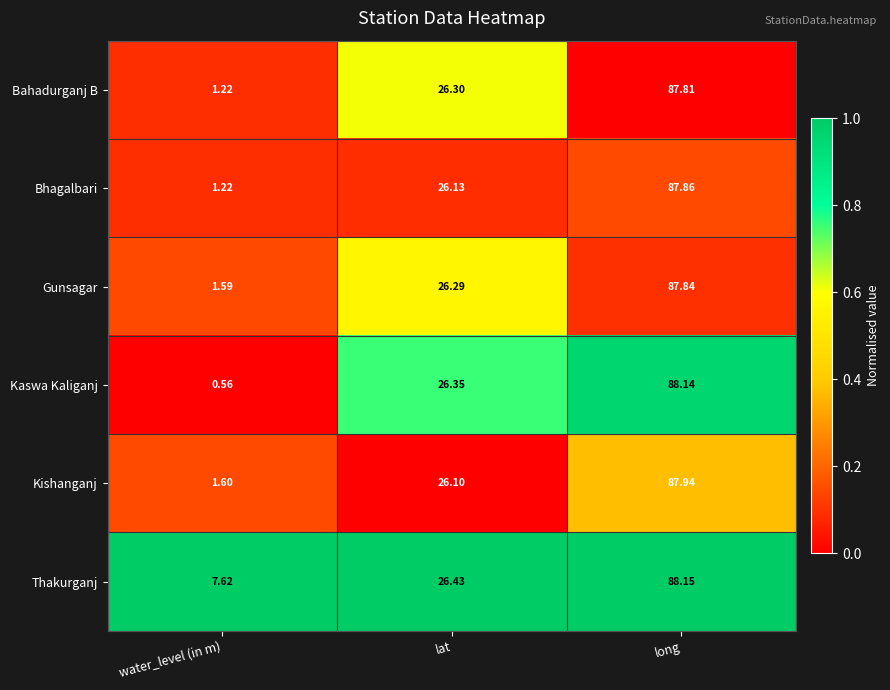

Where does the Kishanganj series first go above 26?

lat